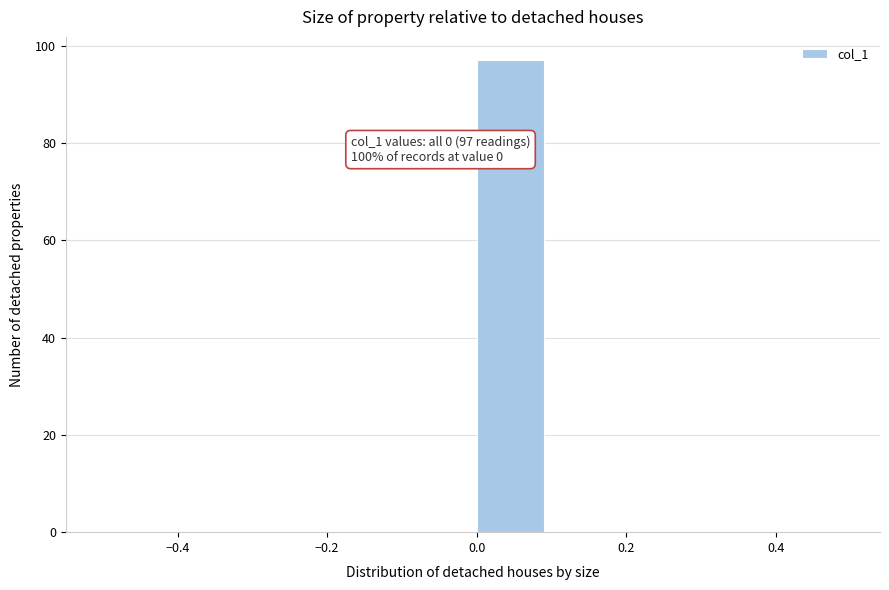

Which range on the x-axis has the tallest bar?

0.0 to 0.1